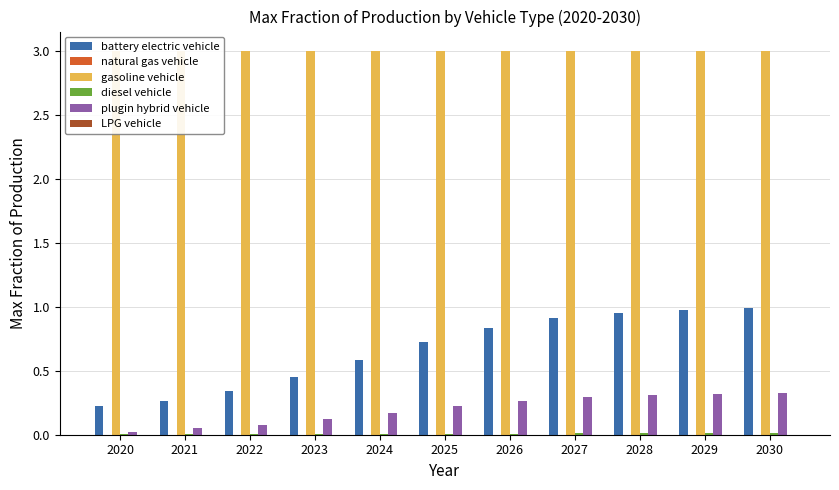

Reading left to right, extract all data points from this chart.

battery electric vehicle: 0.2	0.3	0.3	0.4	0.6	0.7	0.8	0.9	1.0	1.0	1.0
natural gas vehicle: 0.0	0.0	0.0	0.0	0.0	0.0	0.0	0.0	0.0	0.0	0.0
gasoline vehicle: 3.0	3.0	3.0	3.0	3.0	3.0	3.0	3.0	3.0	3.0	3.0
diesel vehicle: 0.0	0.0	0.0	0.0	0.0	0.0	0.0	0.0	0.0	0.0	0.0
plugin hybrid vehicle: 0.0	0.1	0.1	0.1	0.2	0.2	0.3	0.3	0.3	0.3	0.3
LPG vehicle: 0.0	0.0	0.0	0.0	0.0	0.0	0.0	0.0	0.0	0.0	0.0